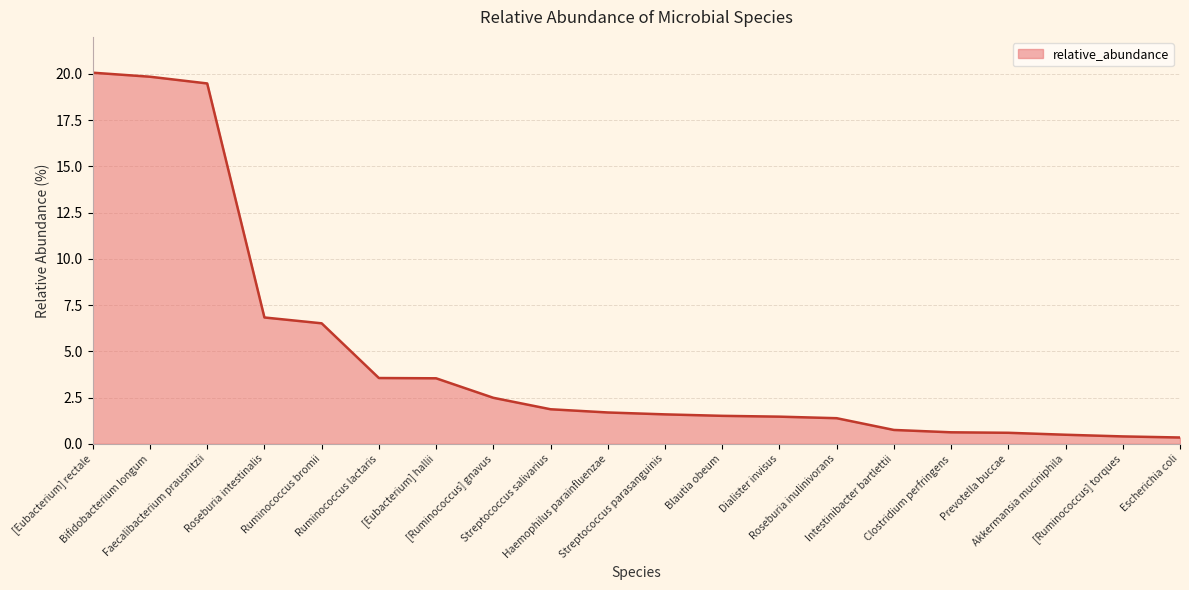

At which category does the chart reach its peak across all series?

[Eubacterium] rectale